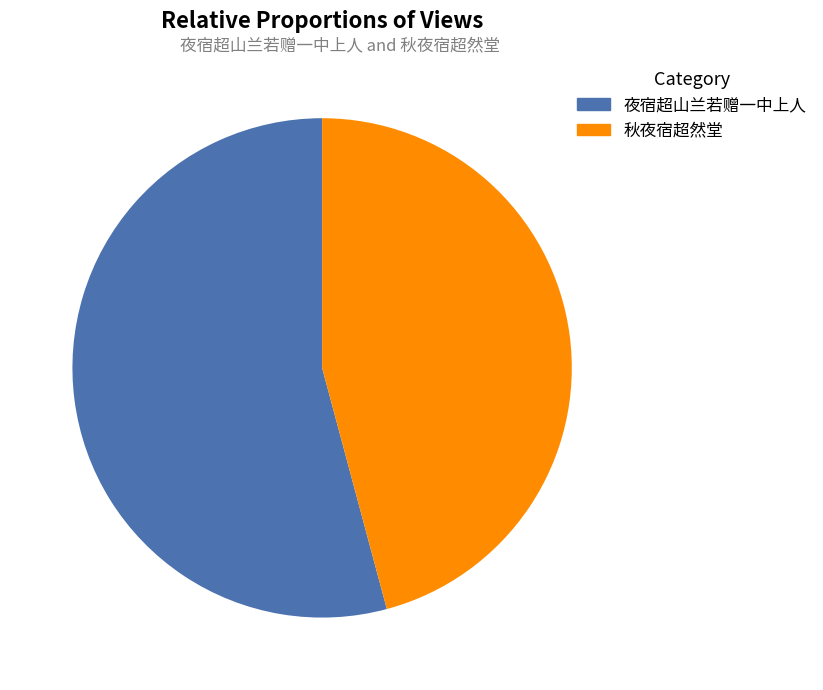

Which category has the smallest portion of the pie?

秋夜宿超然堂